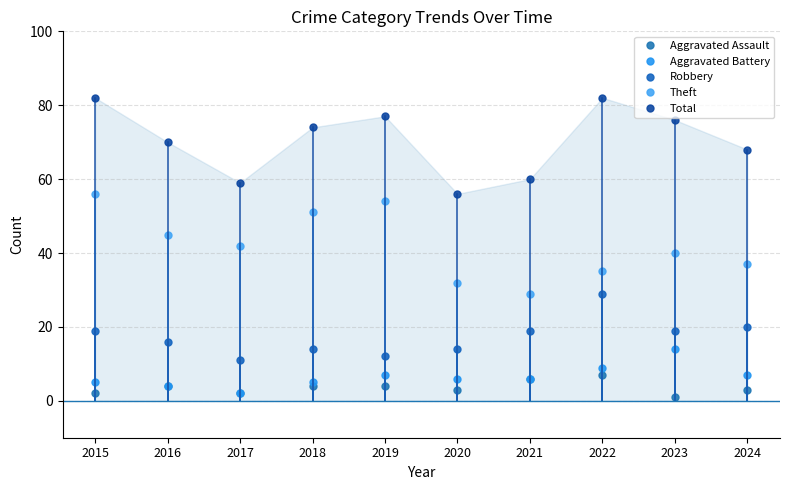

Between 2015 and 2019, which series saw the biggest shift?

Robbery